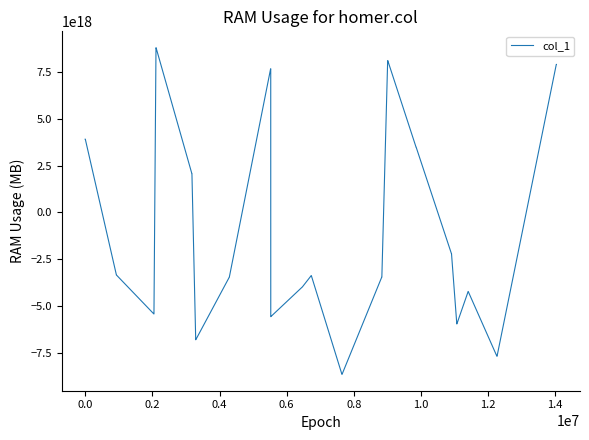

Does the chart have visible grid lines?

No